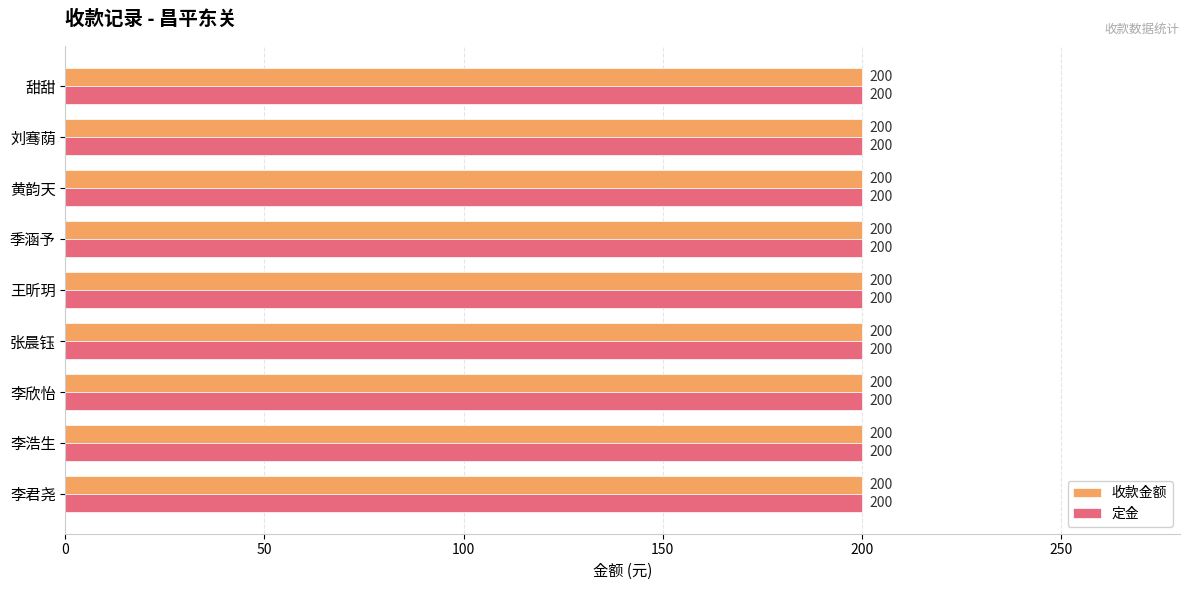

Which series has the largest total across all categories?

收款金额